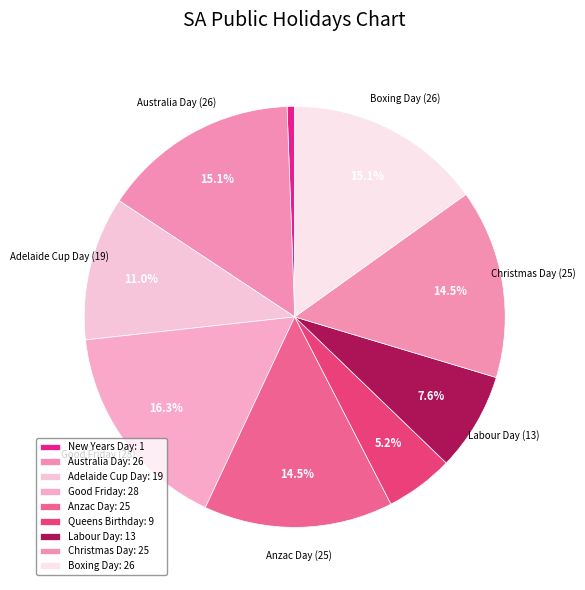

How many slices are in this pie chart?

9